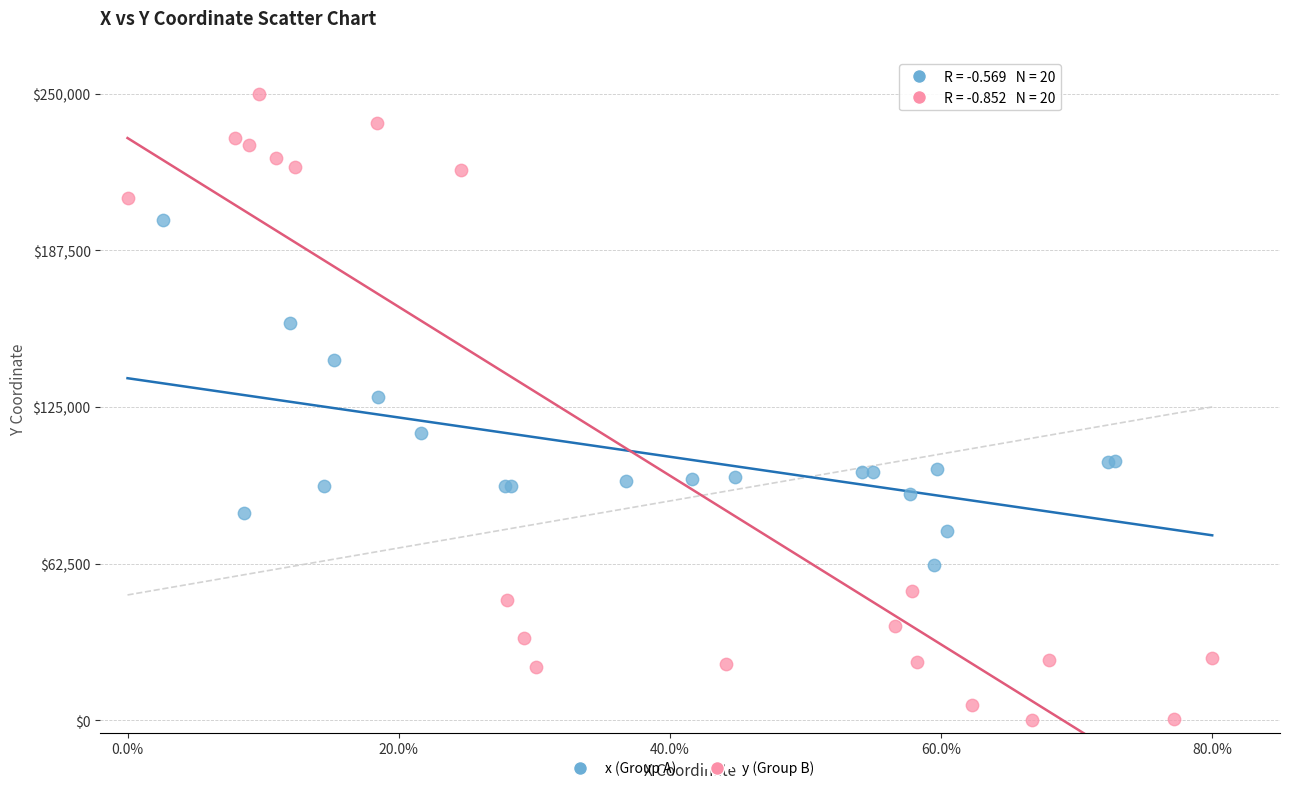

Which series contains the highest Y value?

y (Group B)